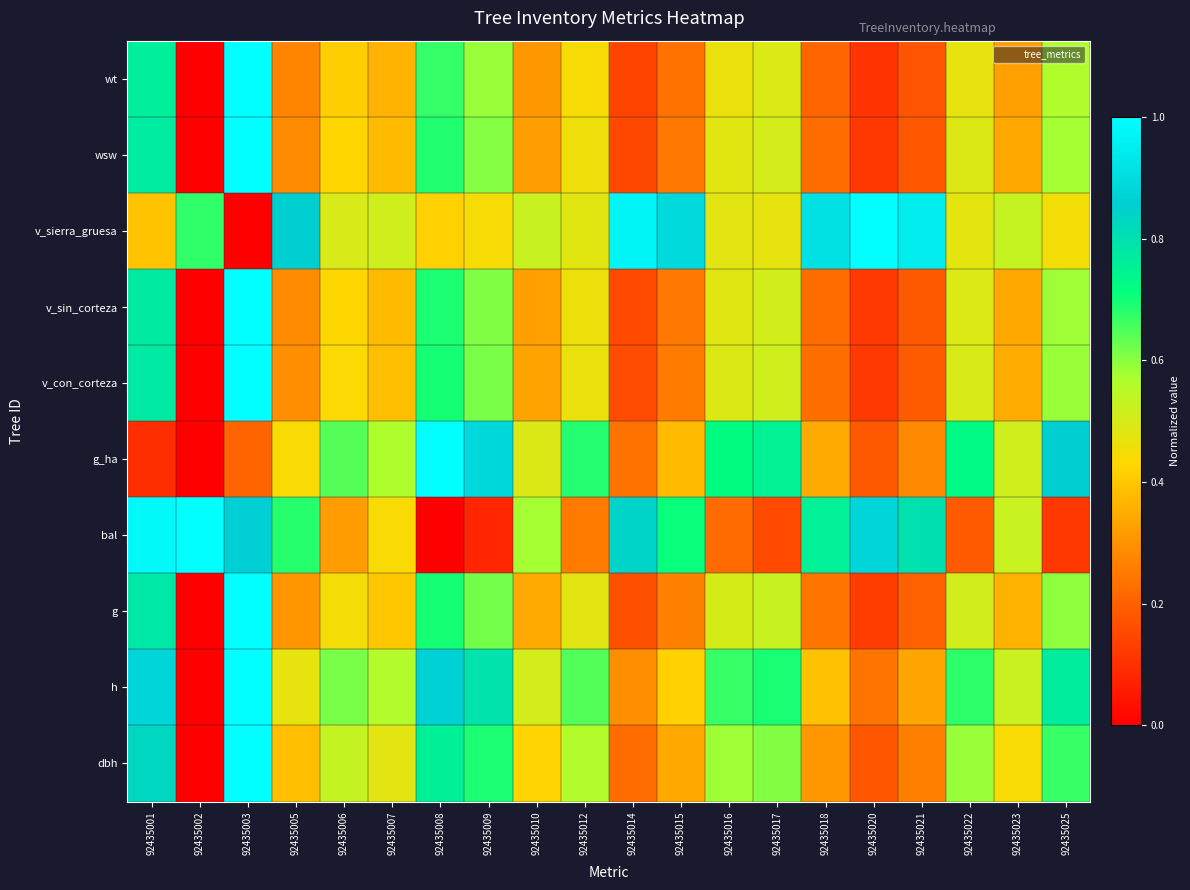

How many categories are shown in the chart?

20